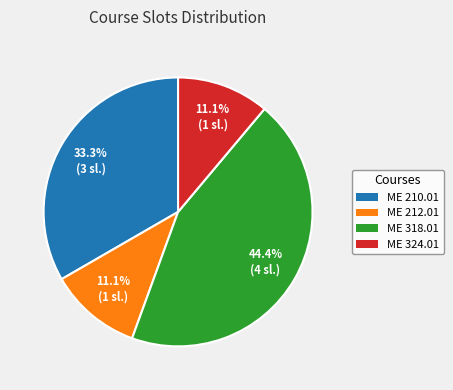

Does ME 318.01 account for over 50% of the chart?

No